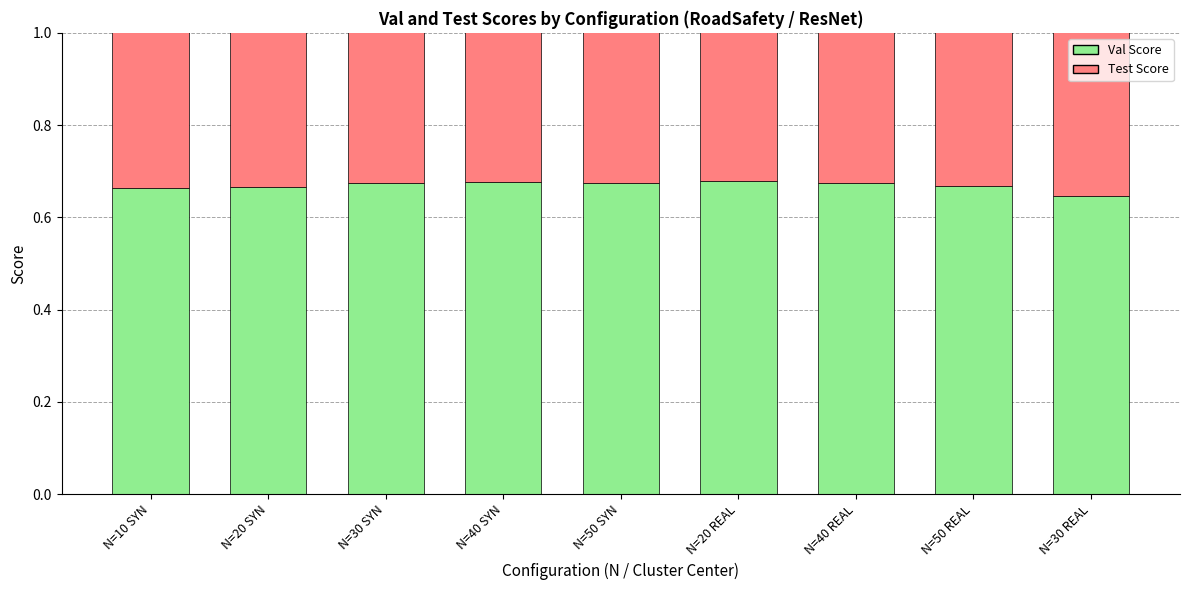

Reading left to right, list all the values displayed in this chart.

Val Score: 0.7	0.7	0.7	0.7	0.7	0.7	0.7	0.7	0.6
Test Score: 0.7	0.7	0.7	0.7	0.7	0.7	0.7	0.7	0.6